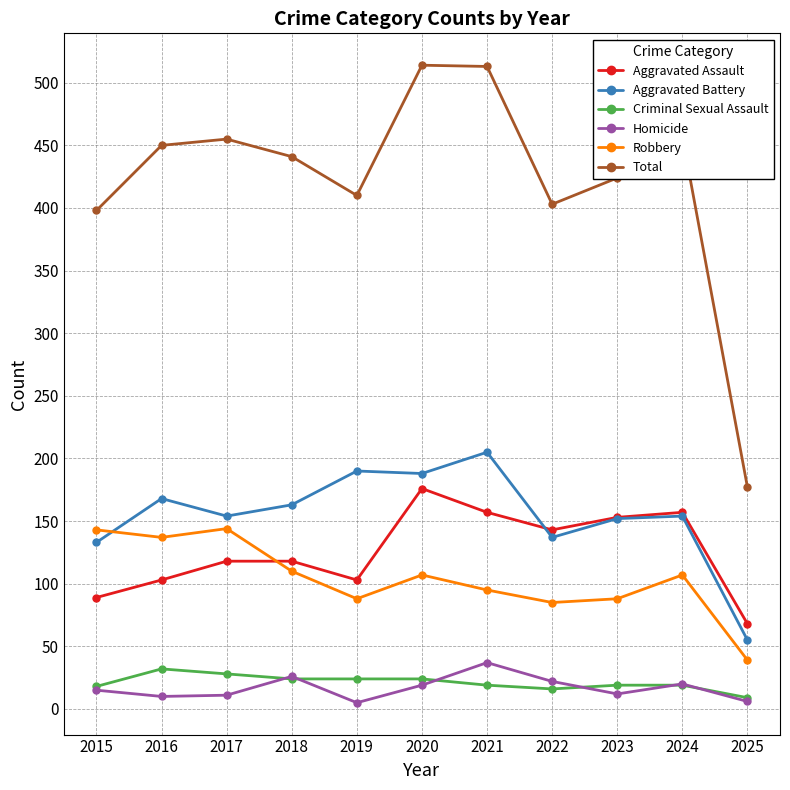

Which category has the highest value in the Aggravated Assault series?

2020